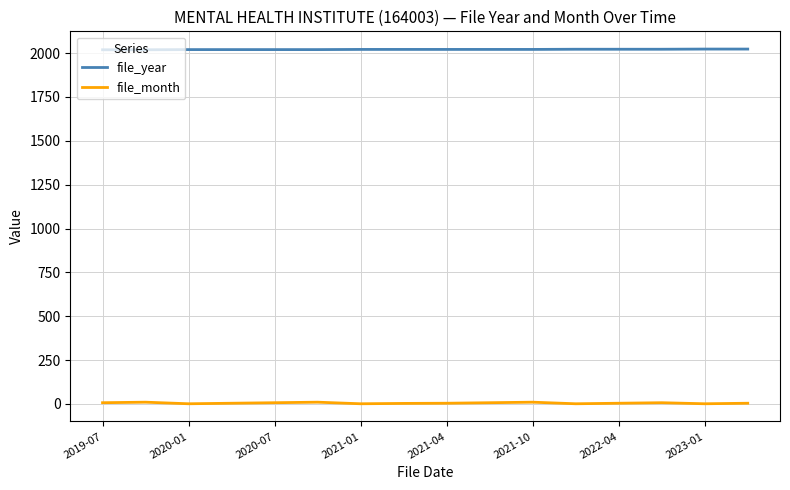

What is the smallest value displayed?

1